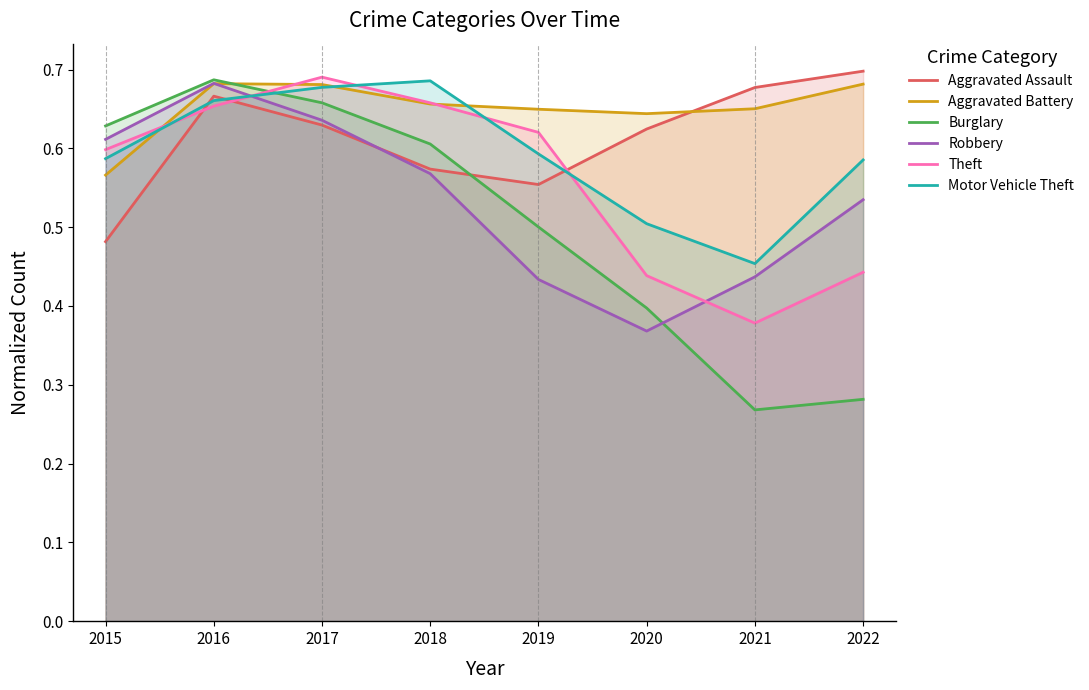

How many Aggravated Battery values are between 0 and 1?

8